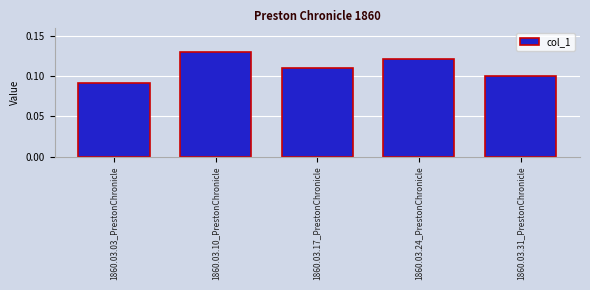

Which label corresponds to the smallest value in the chart?

1860.03.03_PrestonChronicle